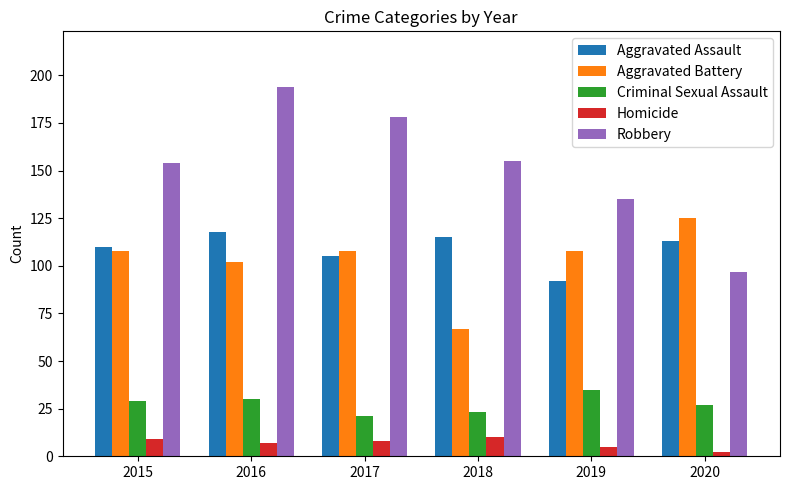

The Aggravated Battery series shows 54 at 2016. True or false?

False